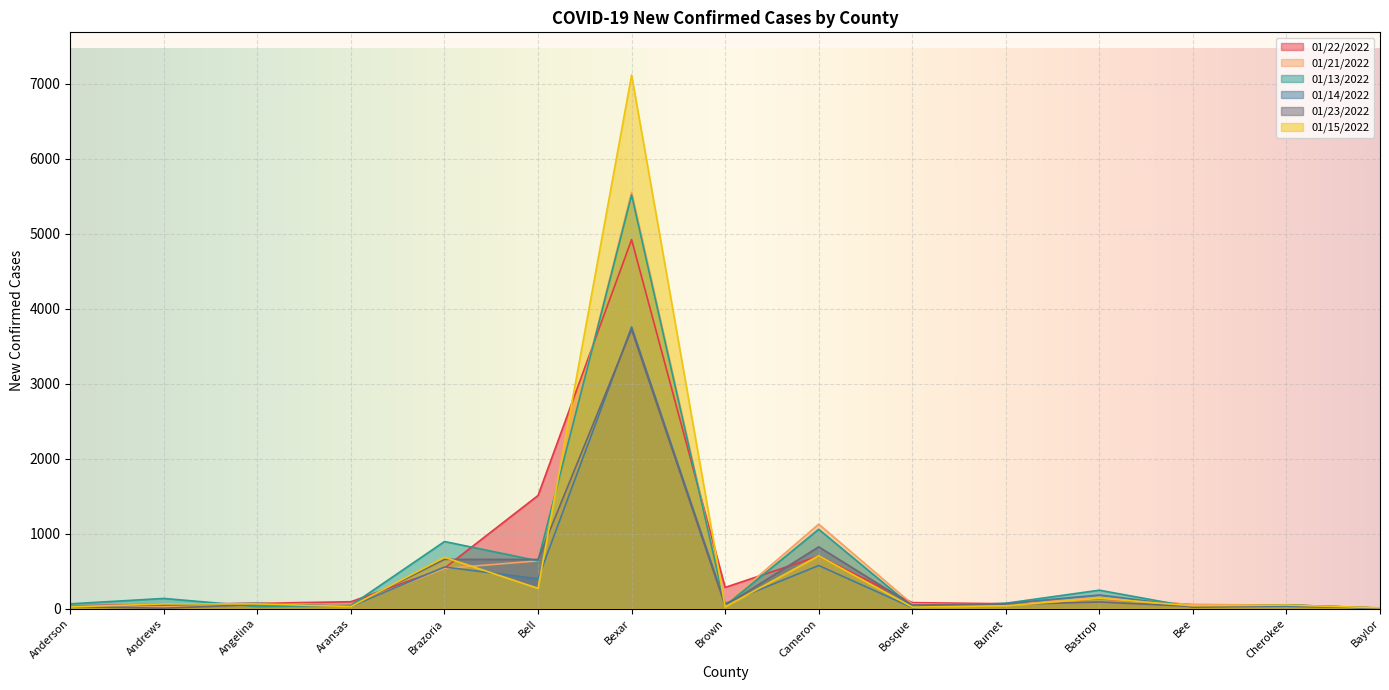

Does the chart display data point markers on the line(s)?

No